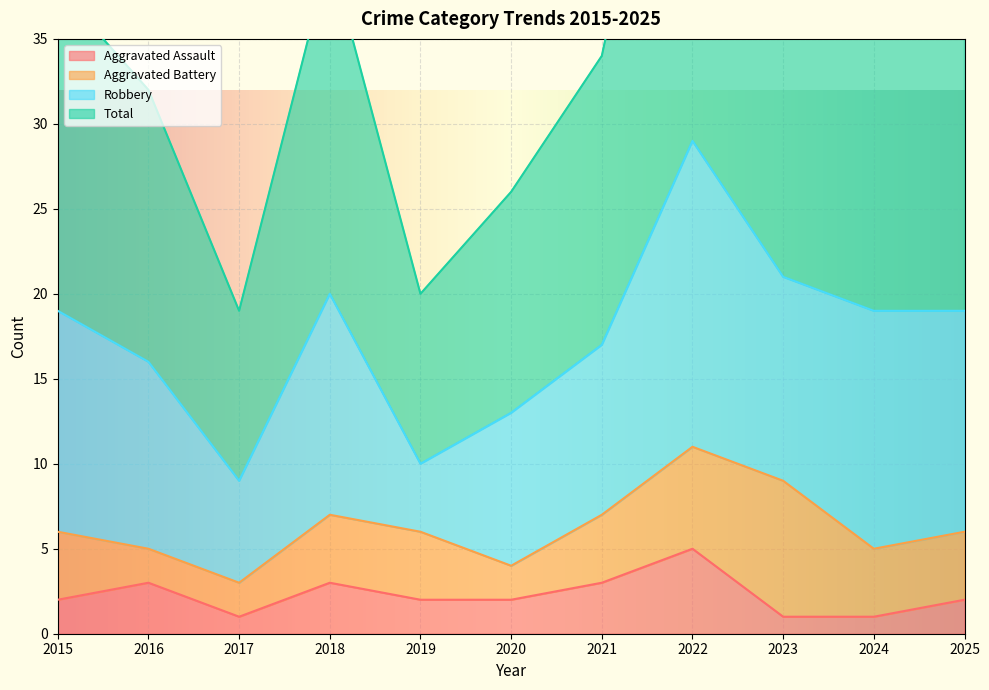

Which category has the highest value across all series?

2022